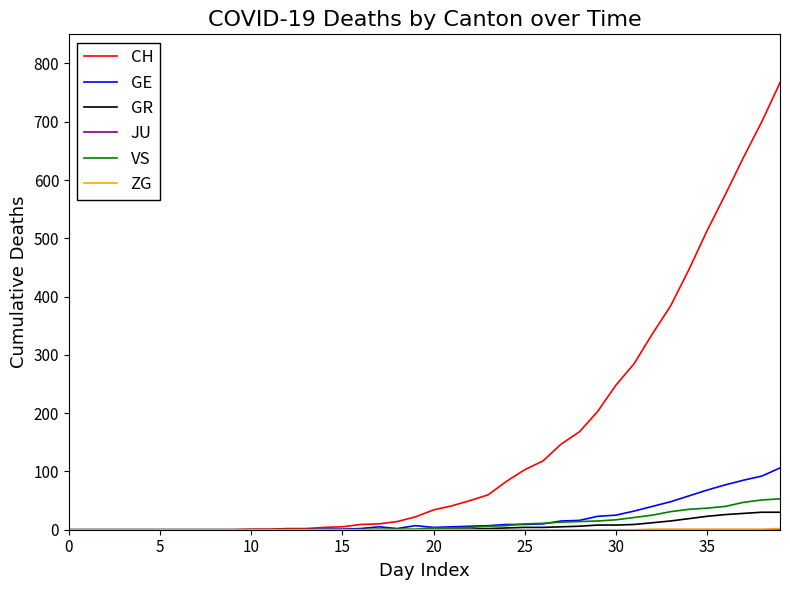

Which series has the largest total across all categories?

CH